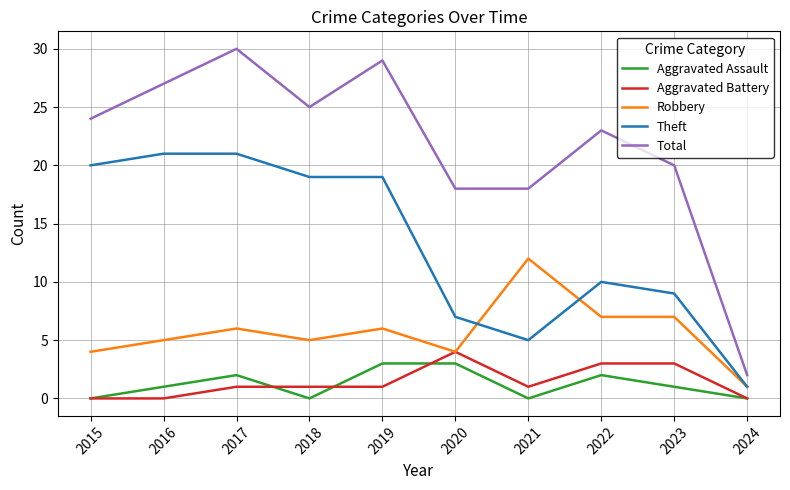

Reading right to left, list all the values displayed in this chart.

Aggravated Assault: 2024=0	2023=1	2022=2	2021=0	2020=3	2019=3	2018=0	2017=2	2016=1	2015=0
Aggravated Battery: 2024=0	2023=3	2022=3	2021=1	2020=4	2019=1	2018=1	2017=1	2016=0	2015=0
Robbery: 2024=1	2023=7	2022=7	2021=12	2020=4	2019=6	2018=5	2017=6	2016=5	2015=4
Theft: 2024=1	2023=9	2022=10	2021=5	2020=7	2019=19	2018=19	2017=21	2016=21	2015=20
Total: 2024=2	2023=20	2022=23	2021=18	2020=18	2019=29	2018=25	2017=30	2016=27	2015=24